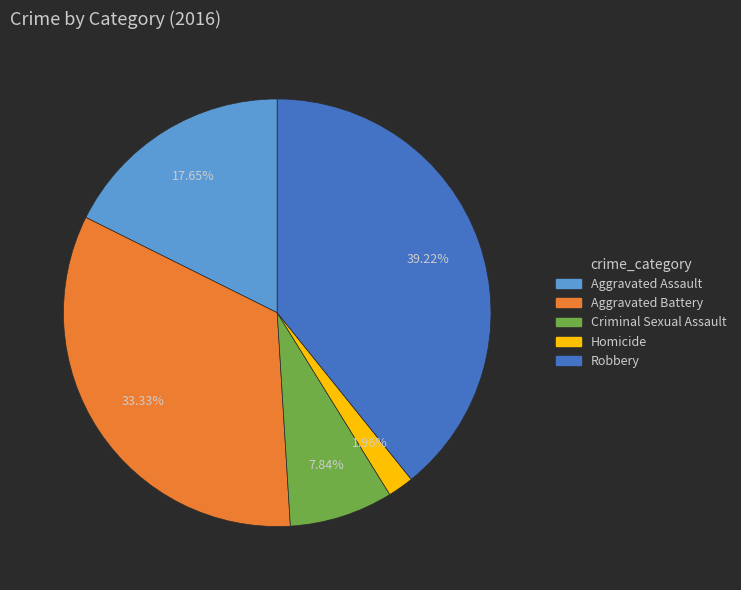

How many slices are in this pie chart?

5